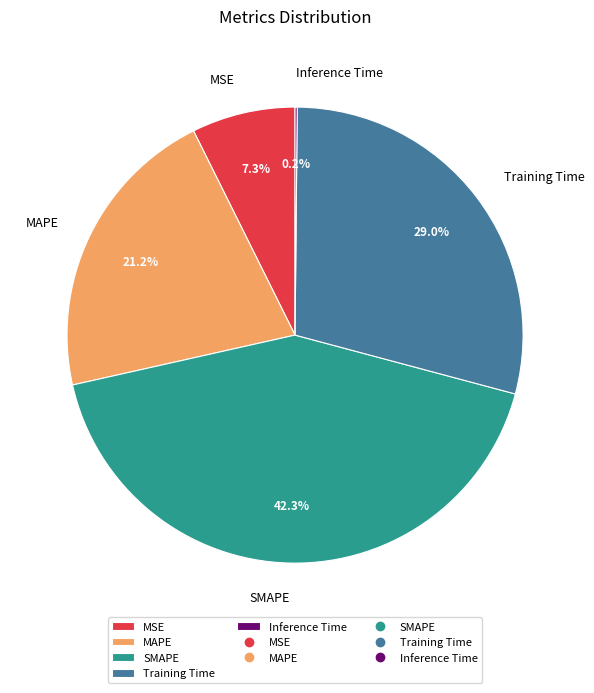

Which slice is the largest?

SMAPE